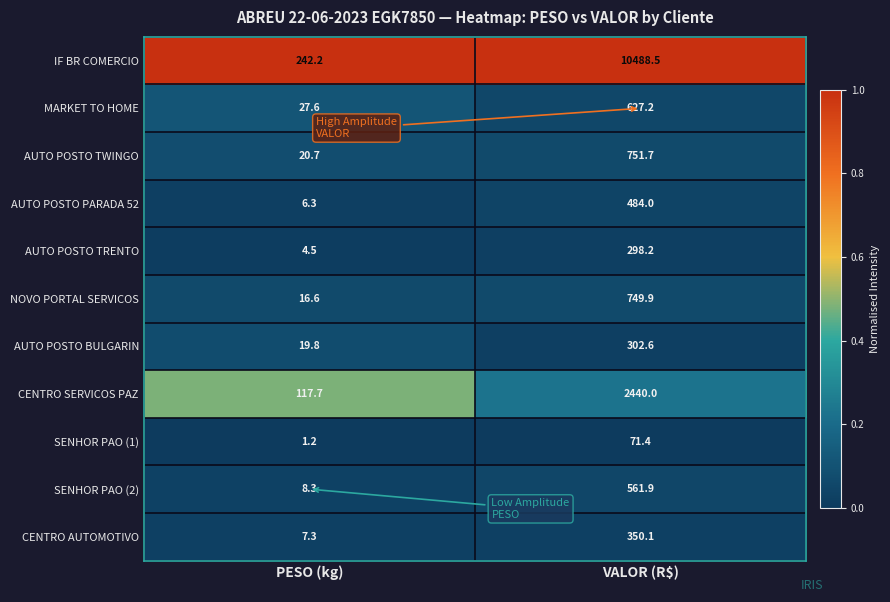

Is it true that NOVO PORTAL SERVICOS equals 16.6 at PESO (kg)?

True